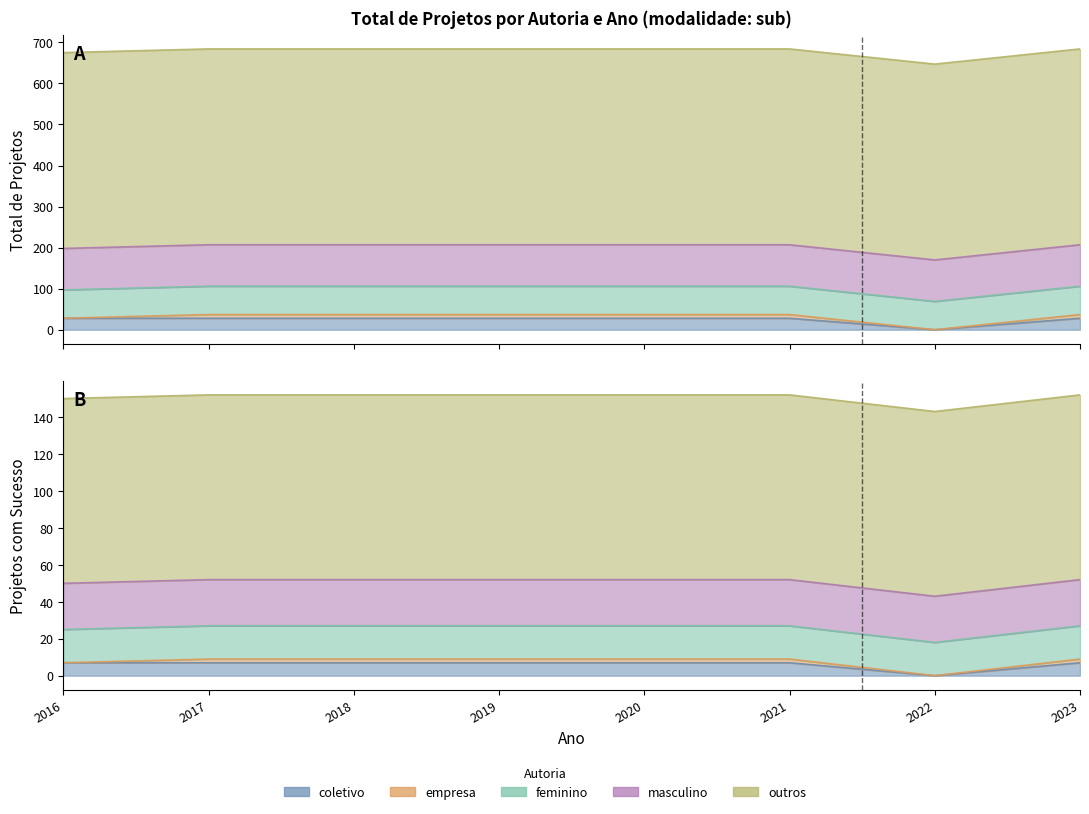

Reading right to left, extract all data points from this chart.

coletivo: 2023=28	2022=0	2021=28	2020=28	2019=28	2018=28	2017=28	2016=28
empresa: 2023=9	2022=0	2021=9	2020=9	2019=9	2018=9	2017=9	2016=0
feminino: 2023=69	2022=69	2021=69	2020=69	2019=69	2018=69	2017=69	2016=69
masculino: 2023=101	2022=101	2021=101	2020=101	2019=101	2018=101	2017=101	2016=101
outros: 2023=477	2022=477	2021=477	2020=477	2019=477	2018=477	2017=477	2016=477